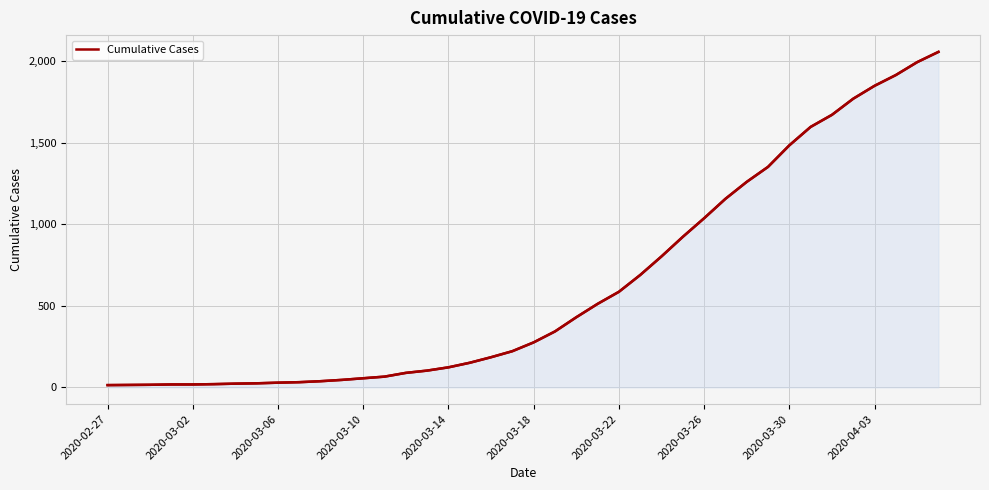

What is the value of the 27th point from the left?

803